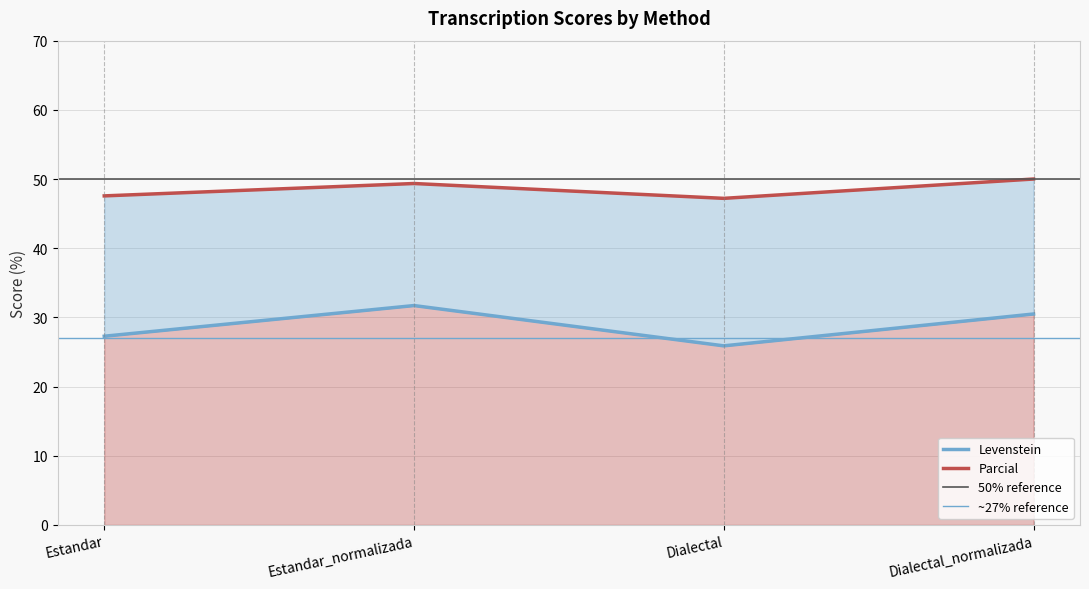

How many series are shown in this chart?

2